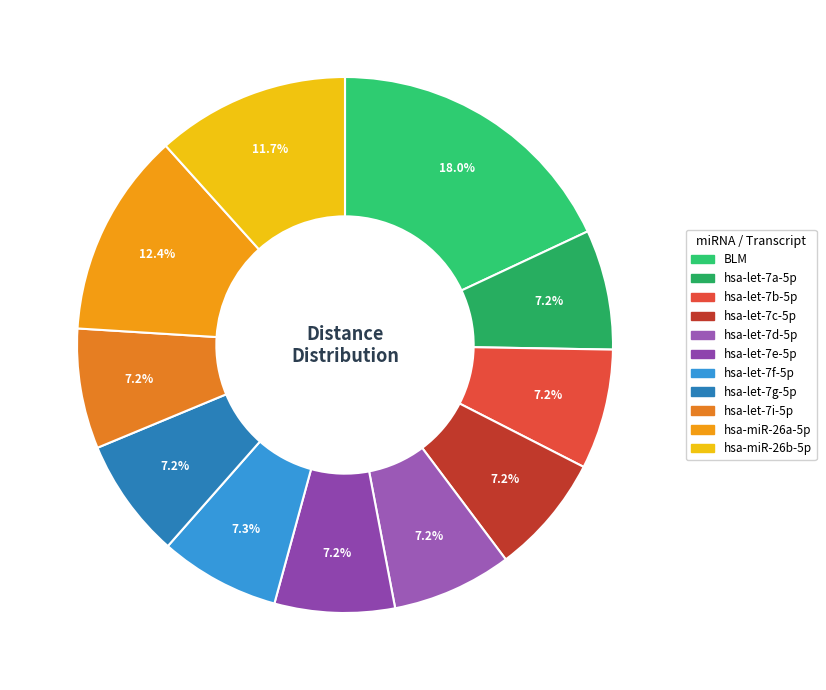

Which slice is the largest?

BLM